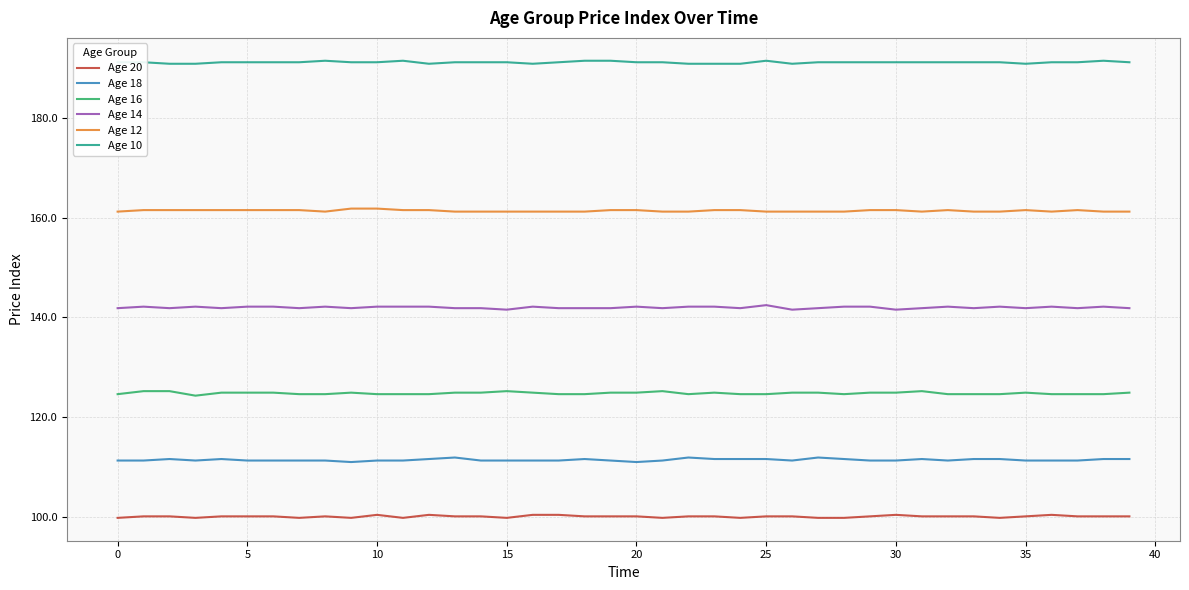

True or false: Age 14 and Age 10 cross at least once.

False